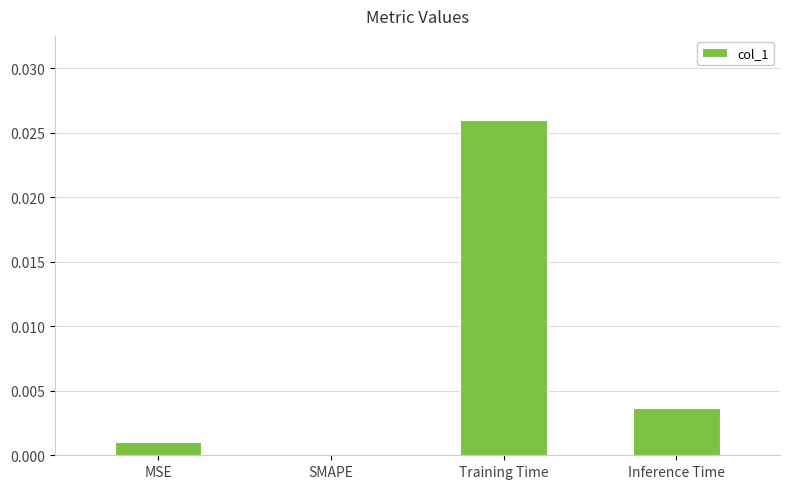

Which has a higher value, MSE or Inference Time?

Inference Time